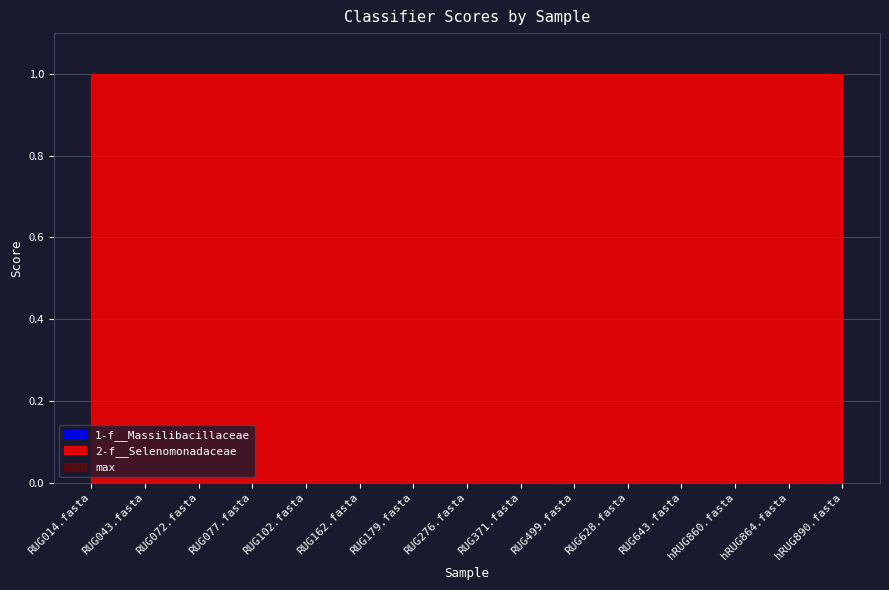

At which category does the chart reach its minimum across all series?

RUG014.fasta